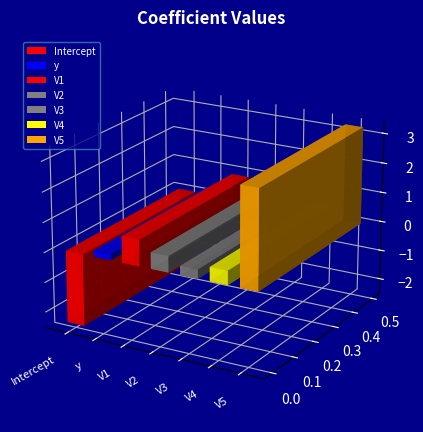

List the labels in order of value, largest first.

V5, V1, V2, V4, V3, y, Intercept